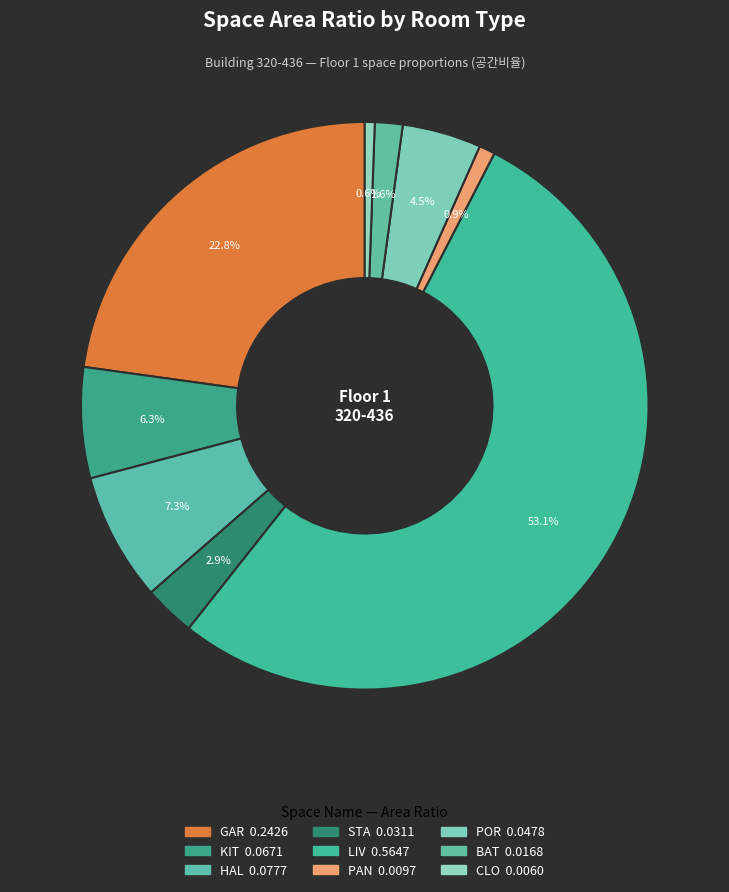

To the nearest percent, what is the combined percentage of LIV and CLO?

54%